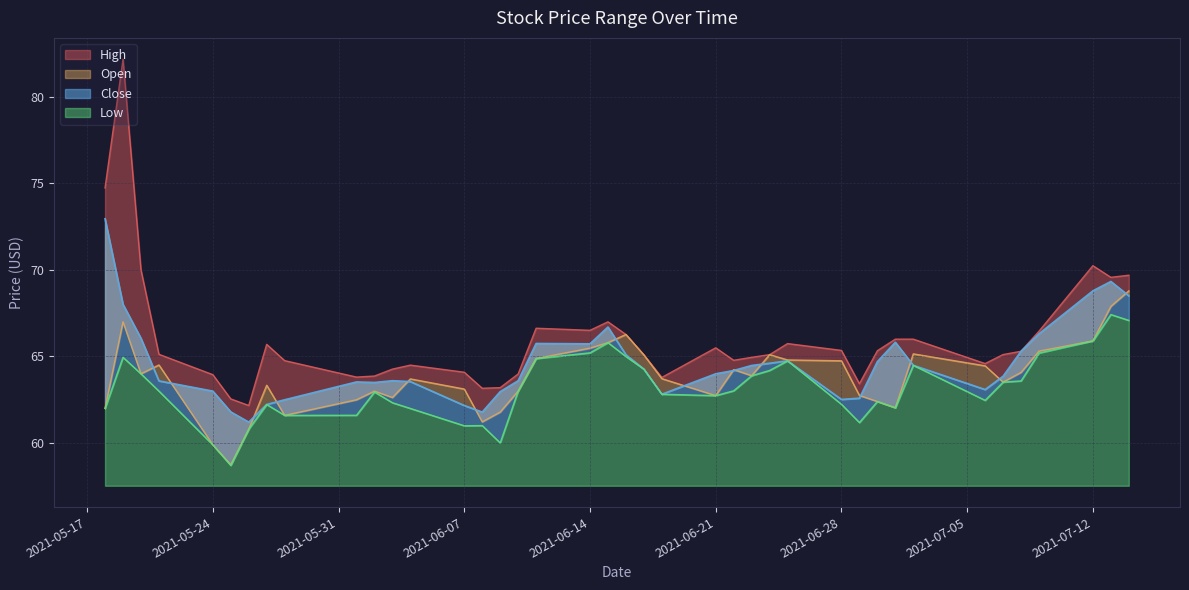

How many data points in Close are less than 64?

19